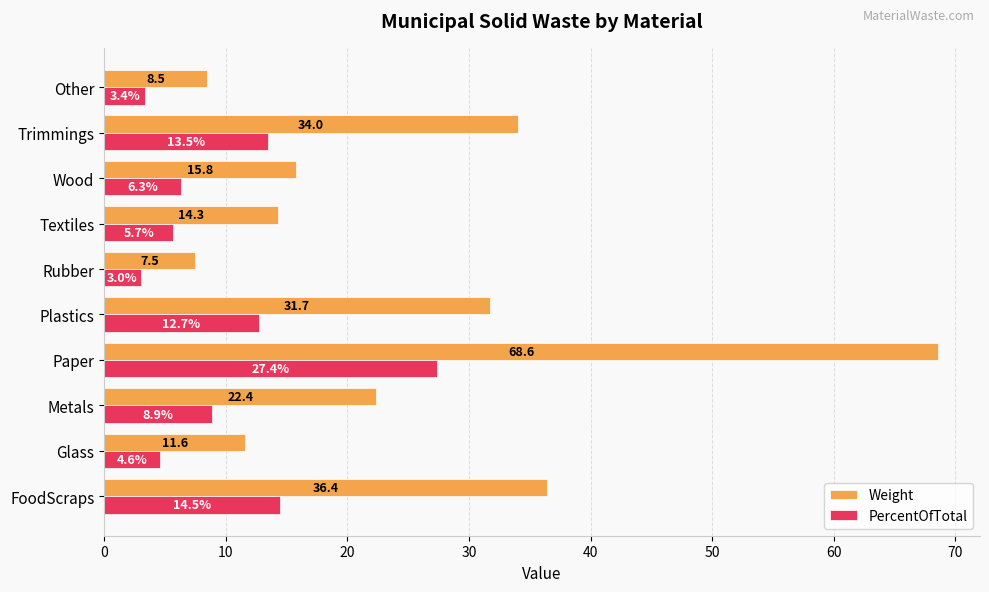

Which category has the highest value in the PercentOfTotal series?

Paper